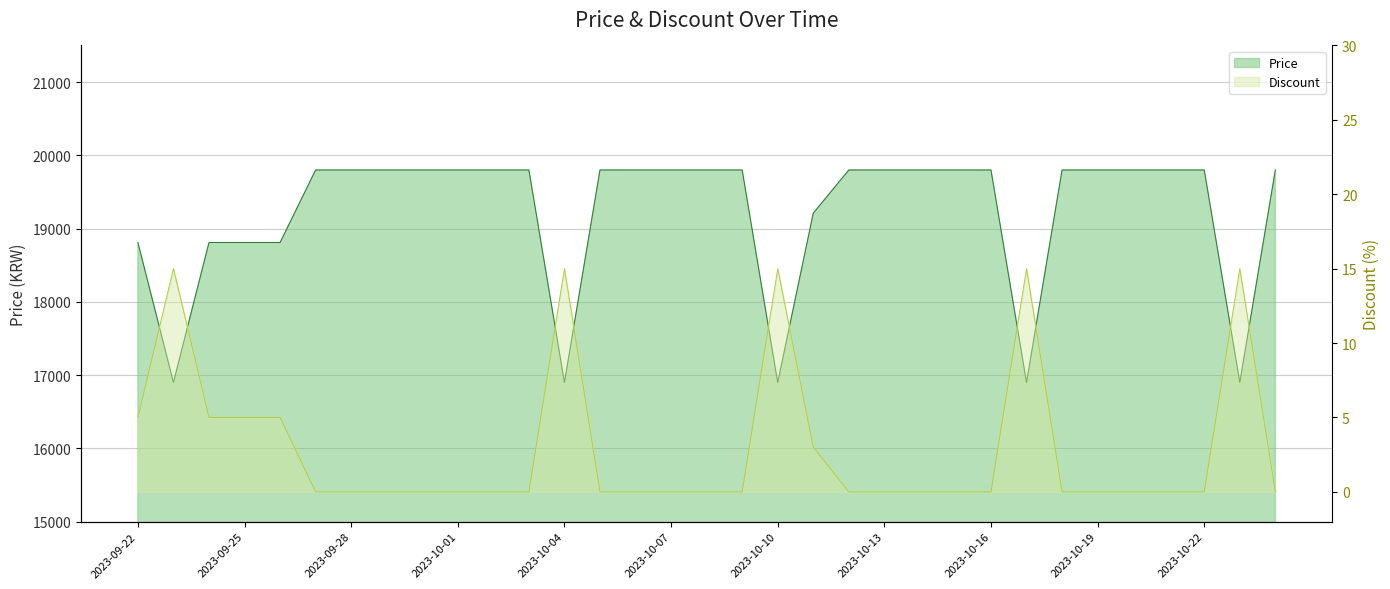

How many Discount values are between 0 and 5?

28